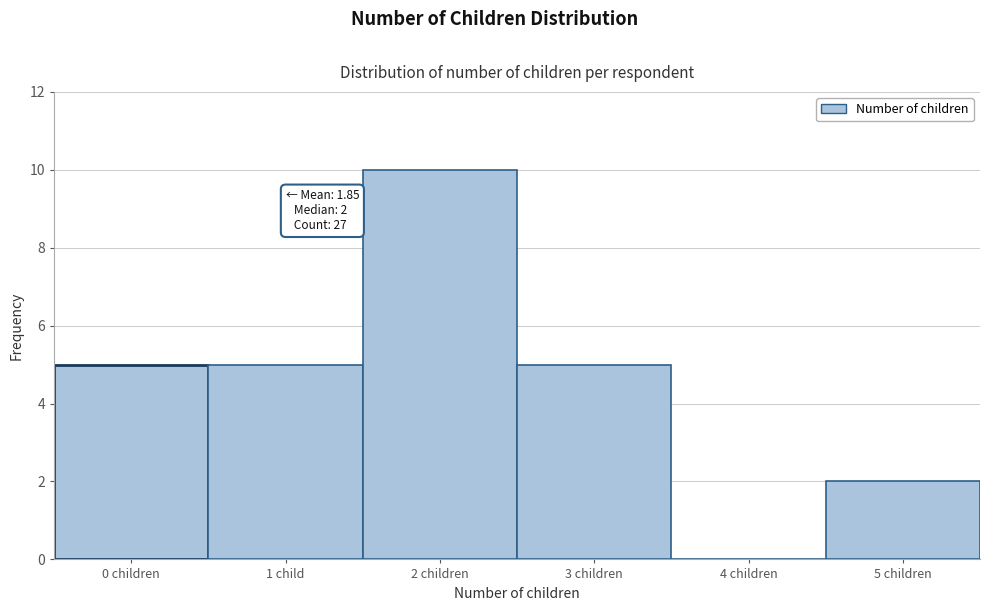

Reading right to left, extract all data points from this chart.

5 children=2	4 children=0	3 children=5	2 children=10	1 child=5	0 children=5